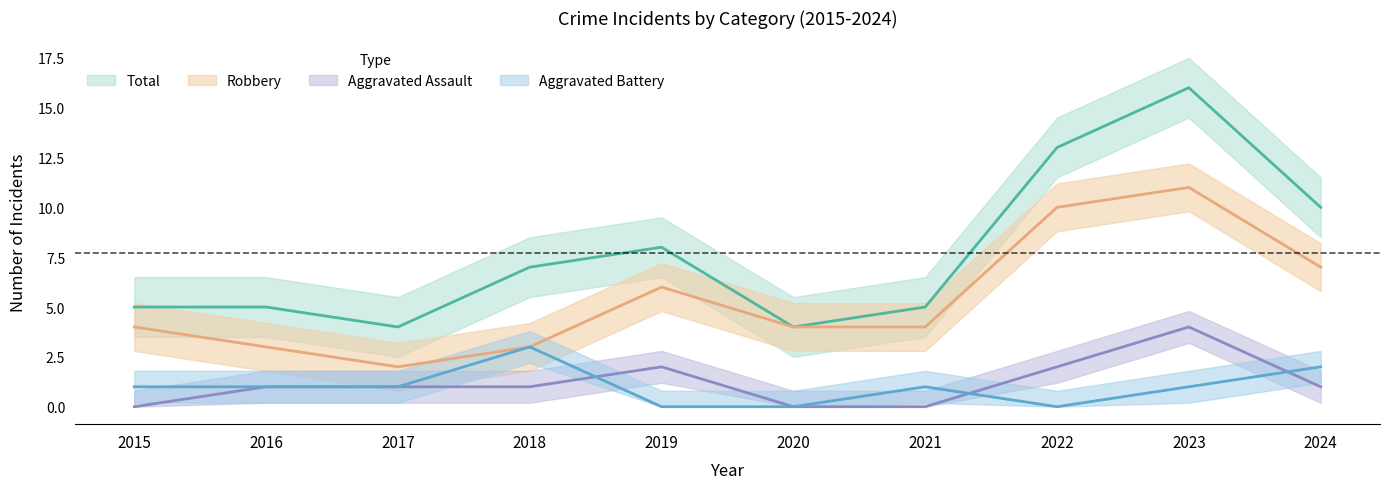

What is the highest value of the Total series?

16